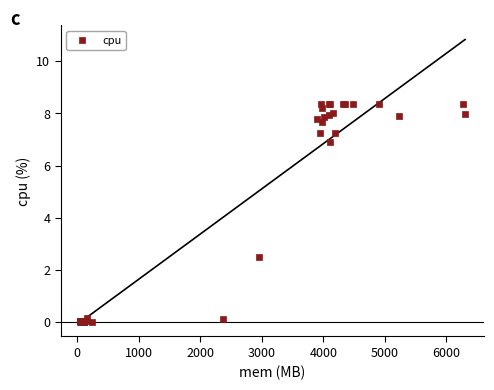

What Y value in the scatter plot is closest to 4?

2.5